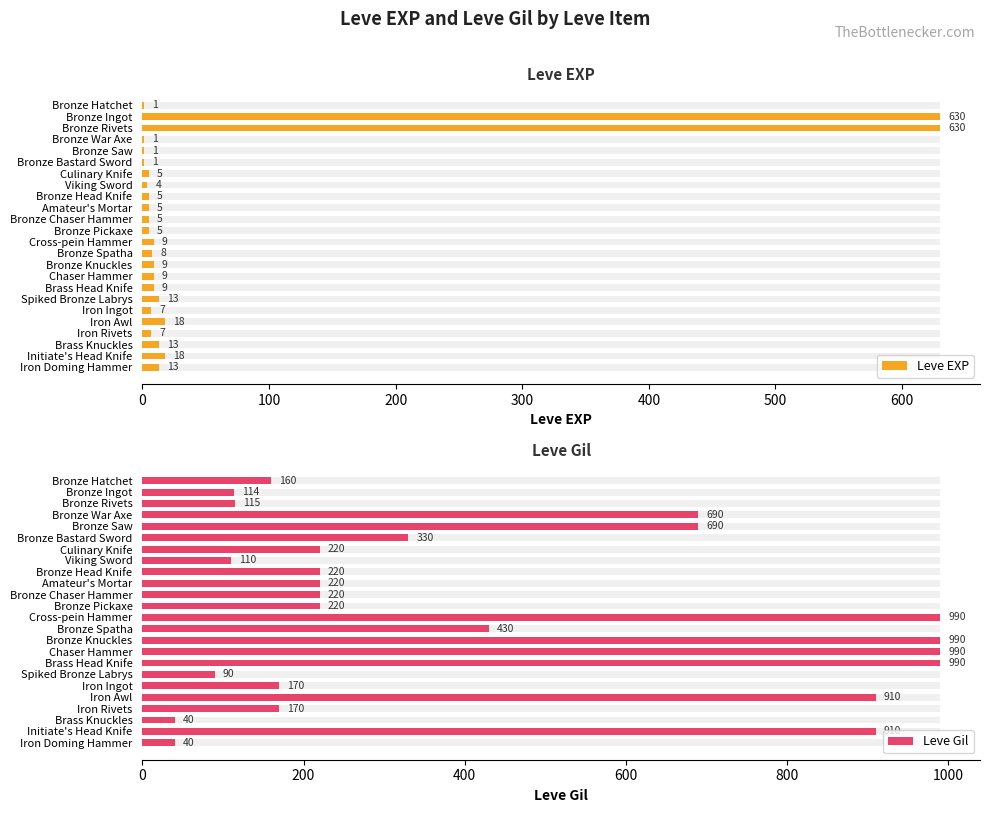

At Bronze Saw, list the series in order from largest to smallest.

Leve Gil, Leve EXP